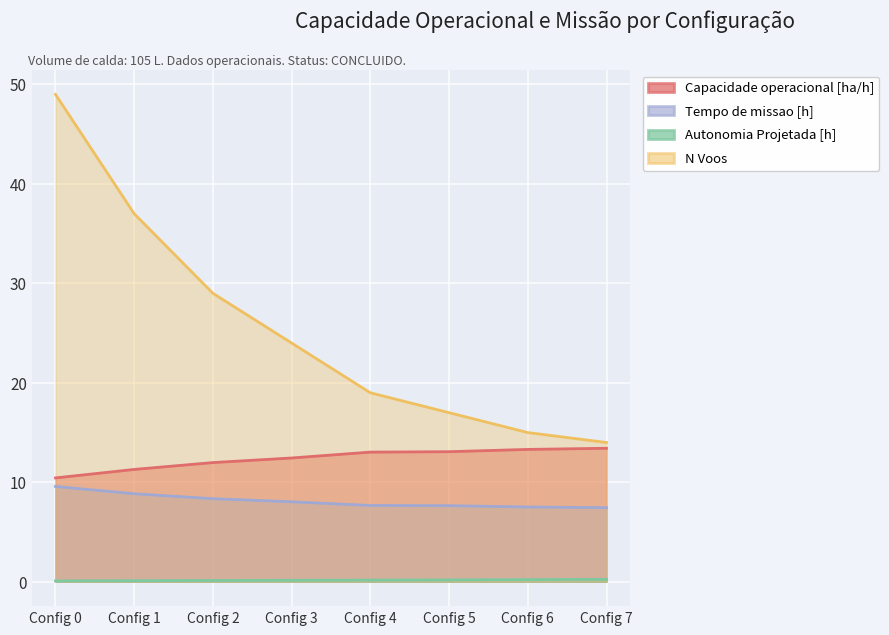

True or false: N Voos and Tempo de missao [h] intersect in this chart.

False